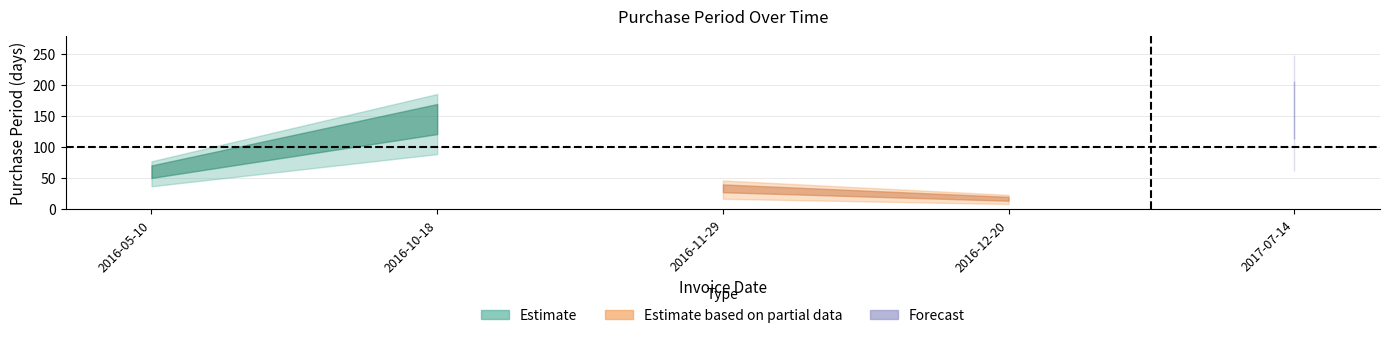

The chart shows a value of 206 at 2017-07-14. True or false?

True